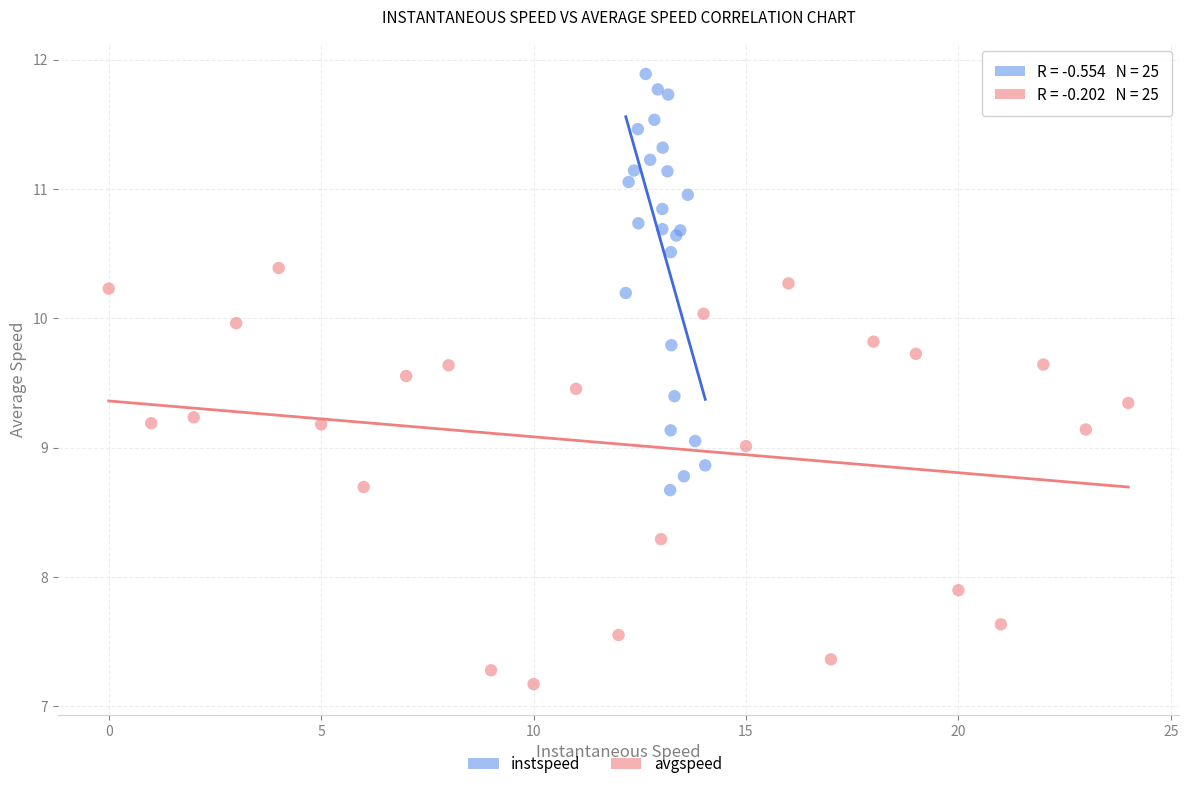

Which series contains the lowest Y value?

avgspeed